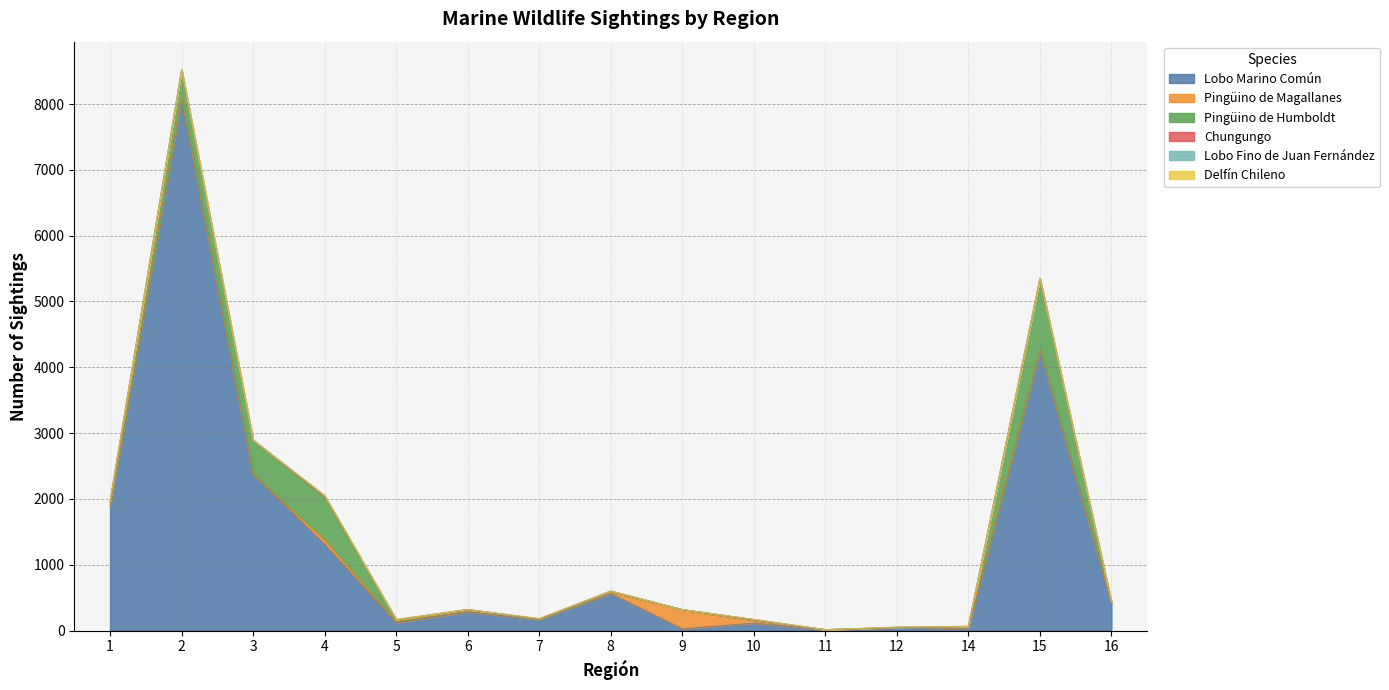

At how many categories does at least one series exceed 359?

7